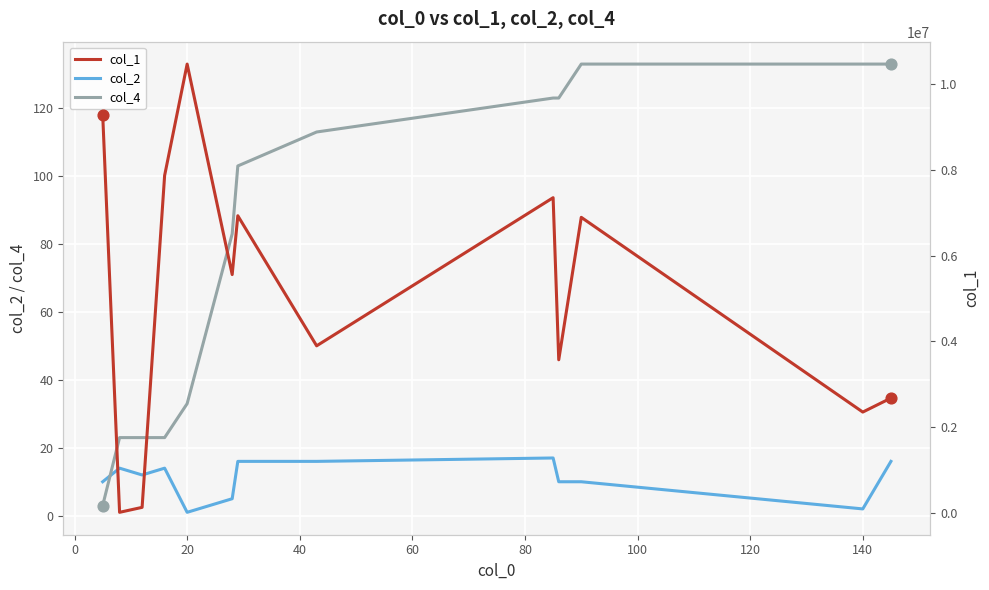

Which series contains the lowest Y value?

col_2